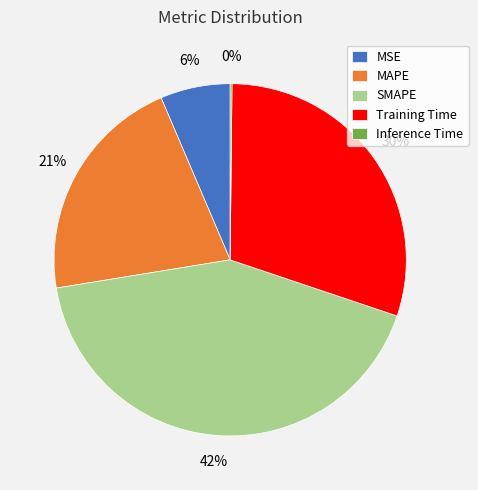

What percentage is the MAPE slice, to the nearest percent?

21%